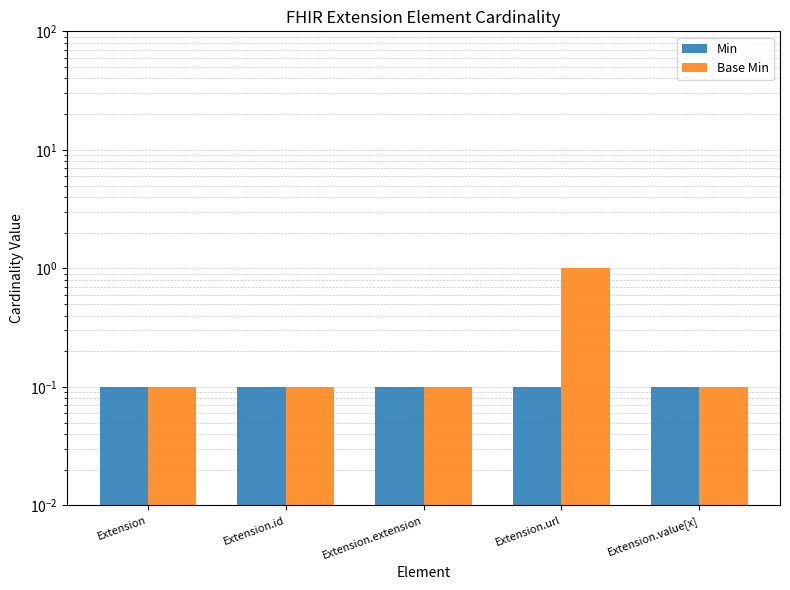

Which series has the largest total across all categories?

Base Min